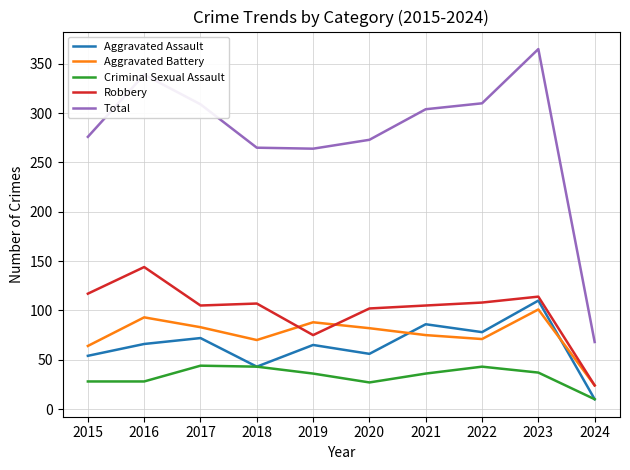

Which series has the widest spread of values?

Total